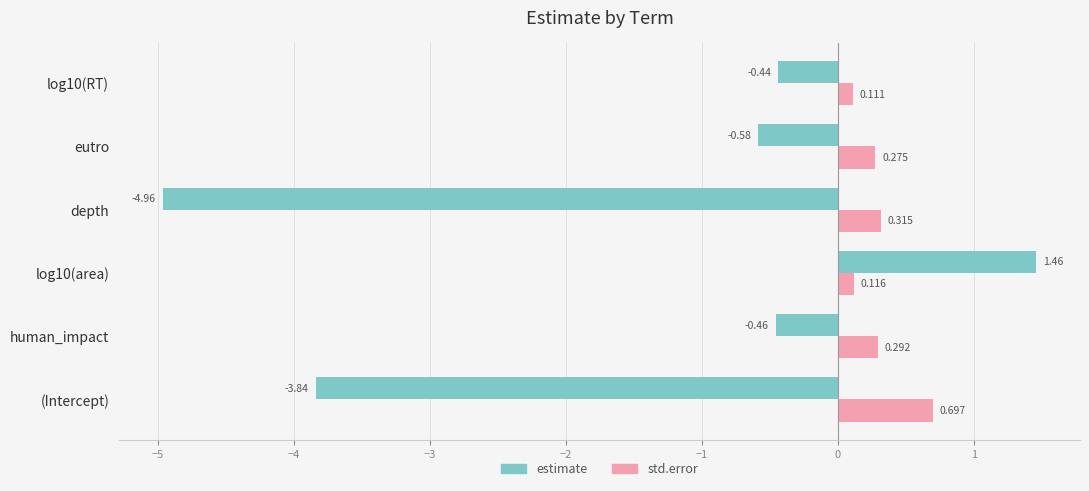

What is the difference between the maximum and minimum values in the estimate series?

6.4